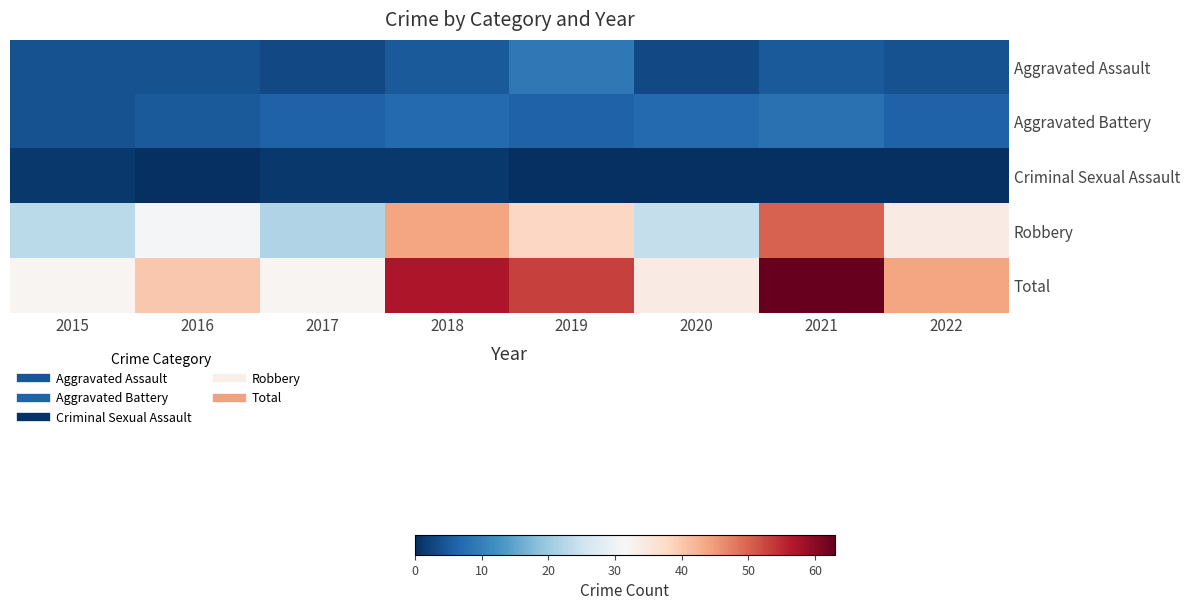

Between 2020 and 2016, which is larger?

2016